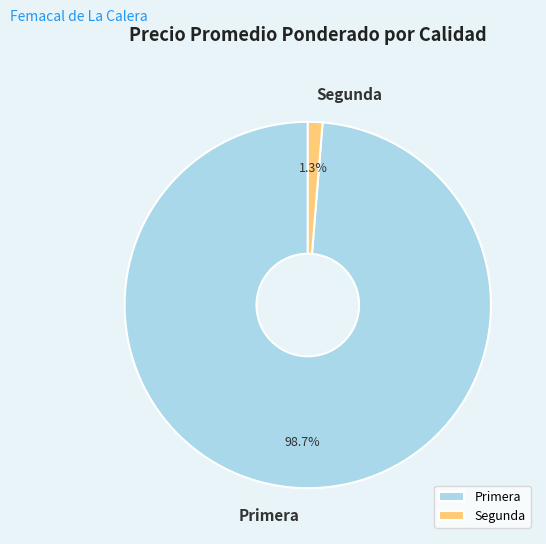

Combined, do Segunda and Primera account for over 50%?

Yes